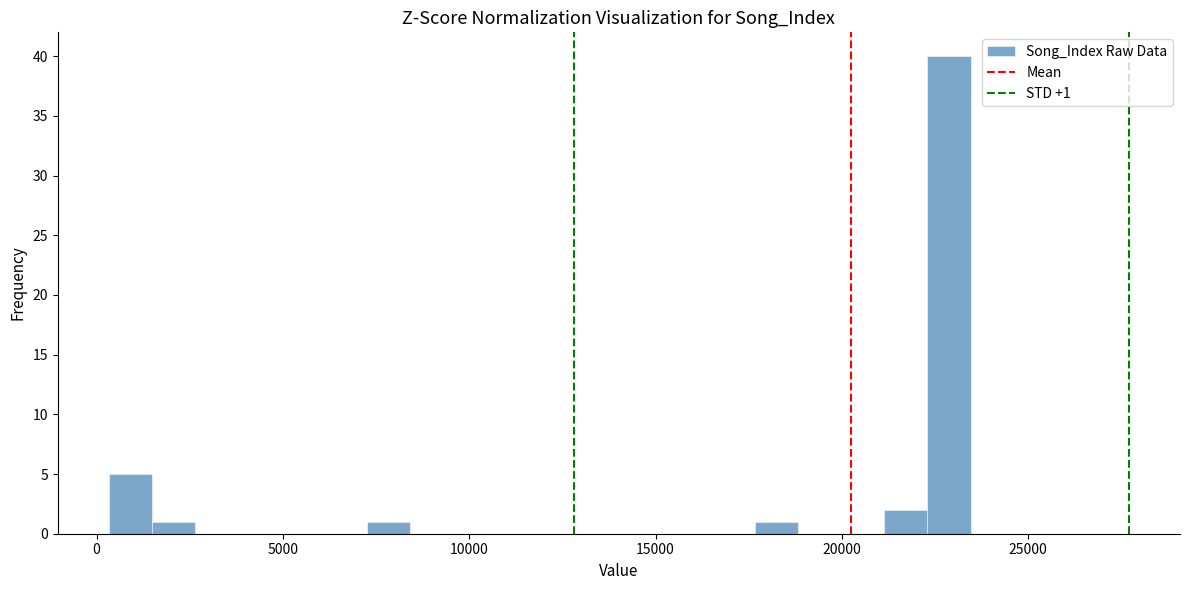

Around what value on the x-axis is the tallest bar? Give the approximate position of its centre, as read against the axis.

23000